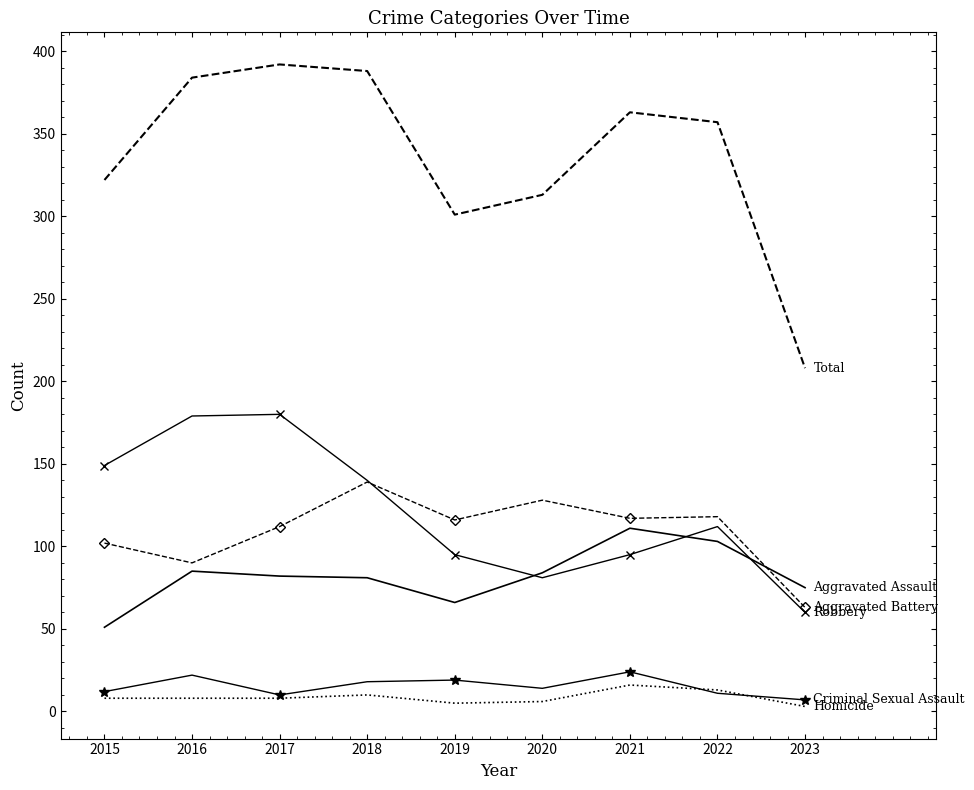

What is the total value across all series at 2018?

776